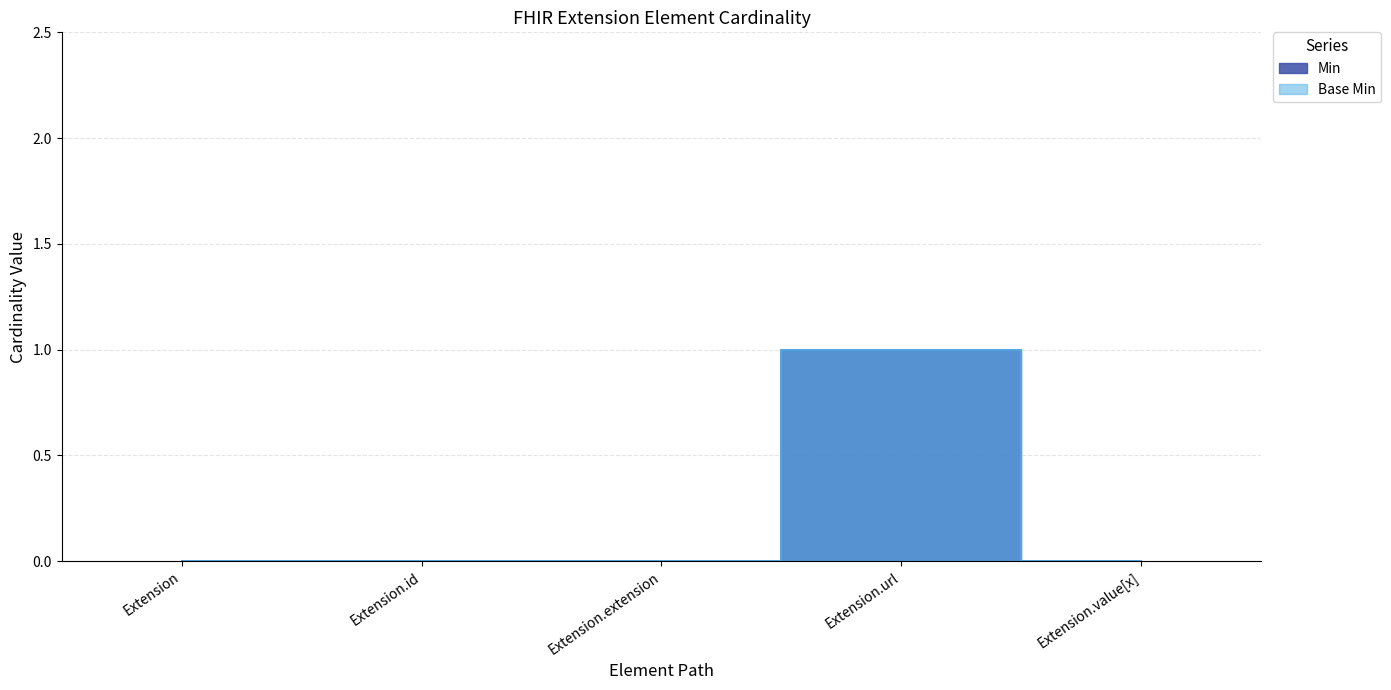

How many series are shown in this chart?

2